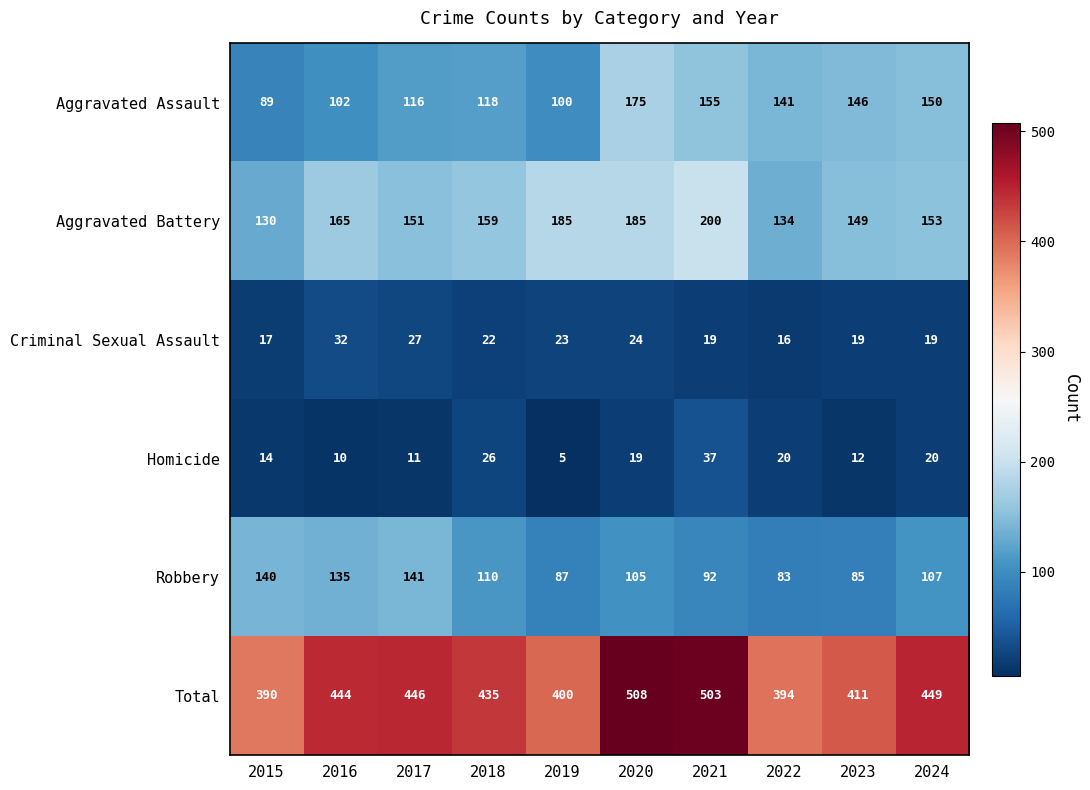

List the series in order of their peak value, lowest first.

Criminal Sexual Assault, Homicide, Robbery, Aggravated Assault, Aggravated Battery, Total